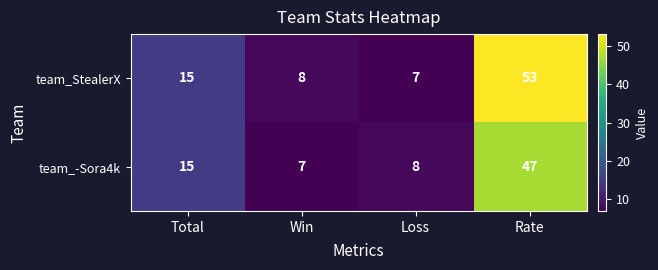

Read the team_StealerX value at Win, to the nearest 5.

10